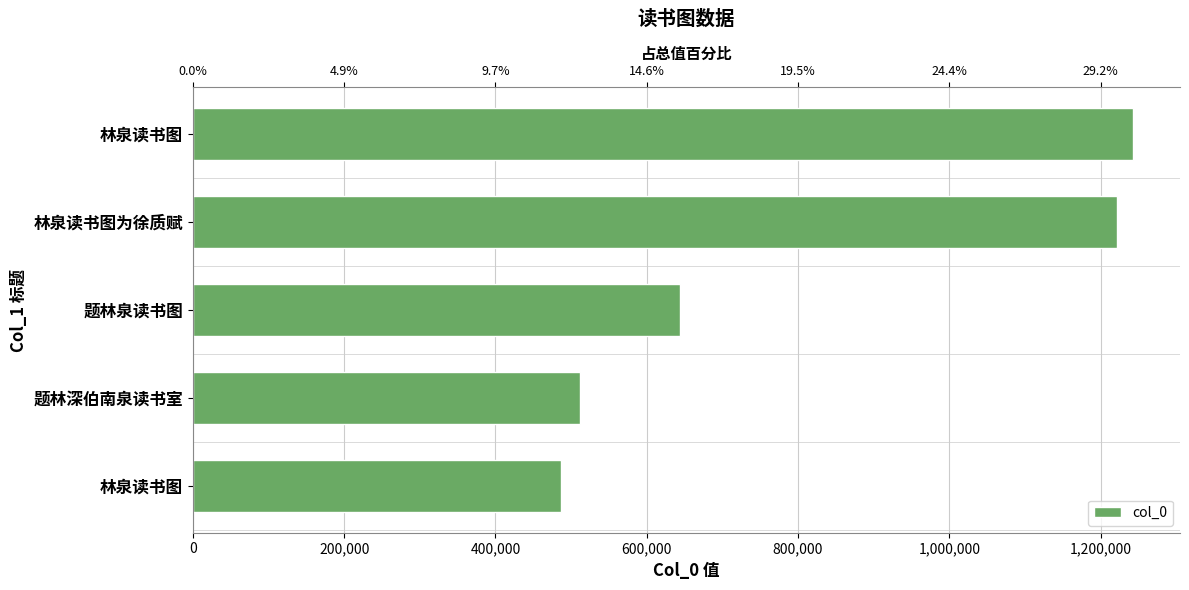

Which has a higher value, 林泉读书图为徐质赋 or 题林泉读书图?

林泉读书图为徐质赋